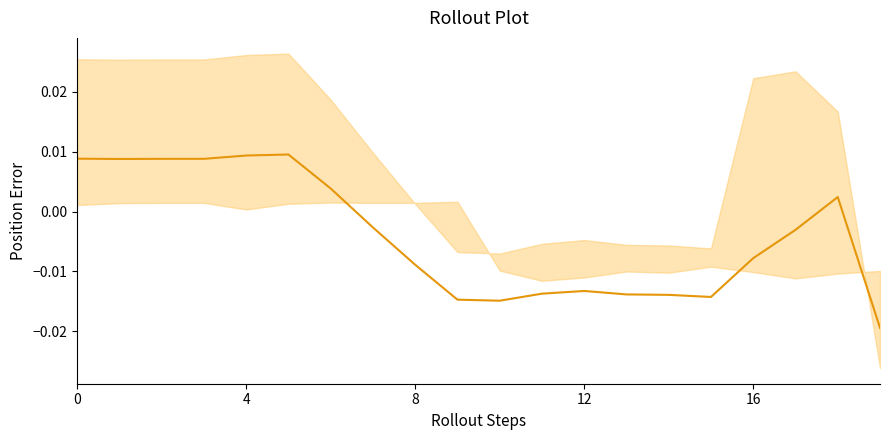

How many data points are less than 0?

12